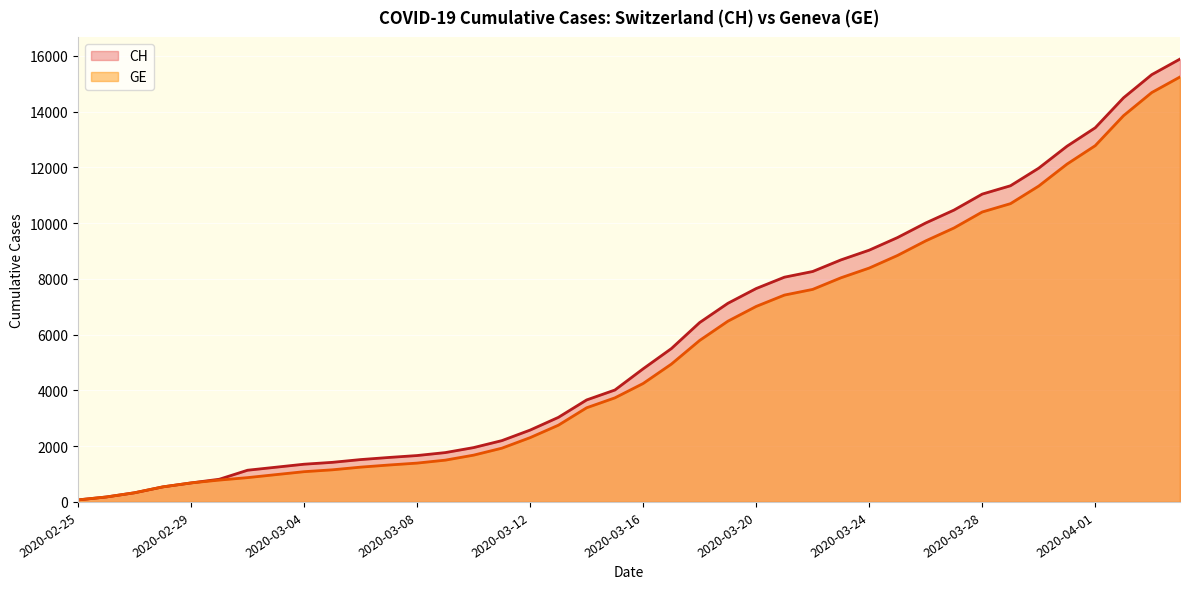

How many values in the GE series are below 4248?

20